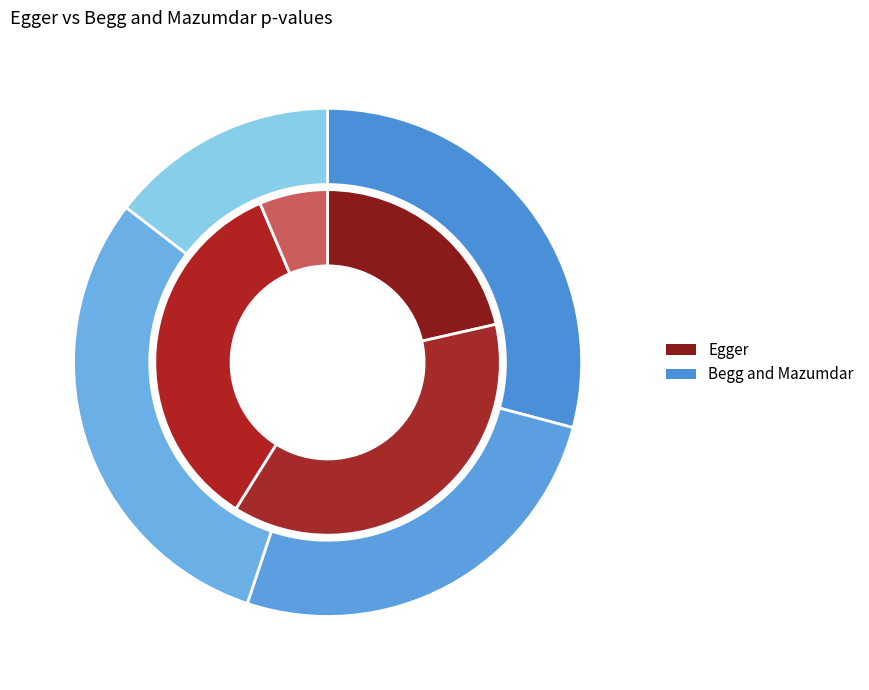

How many slices are in this pie chart?

4